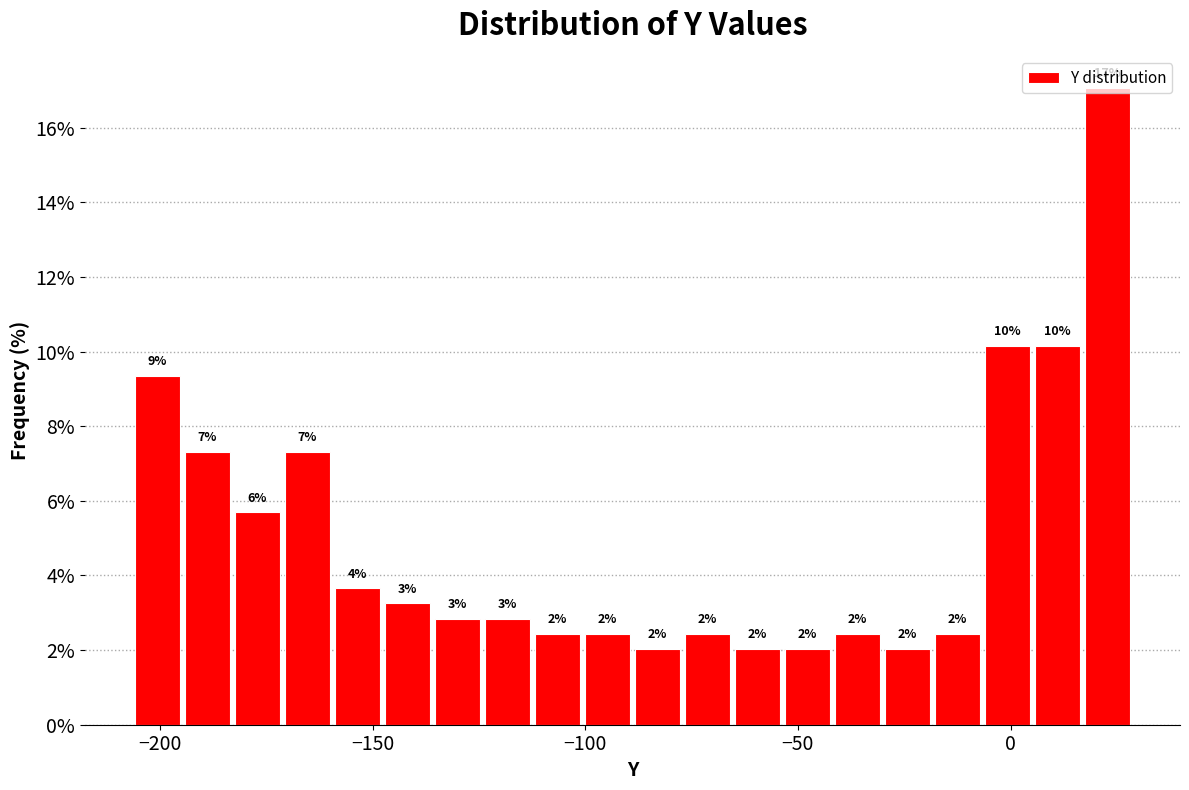

Around what value on the x-axis is the tallest bar? Give the approximate position of its centre, as read against the axis.

25